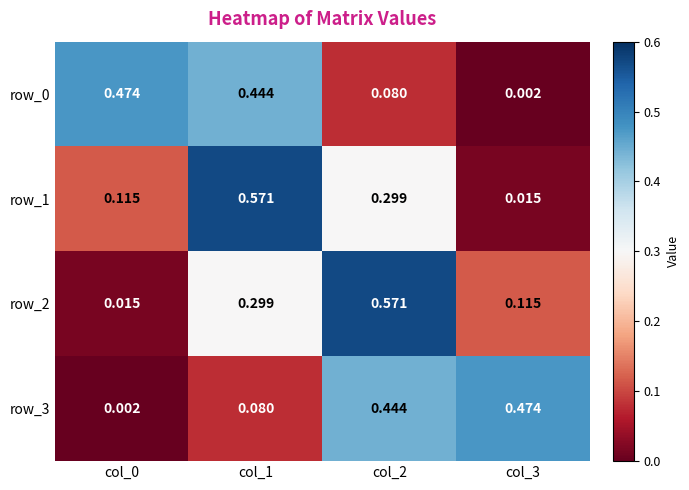

What is the difference between the second highest and minimum values in the row_1 series?

0.3